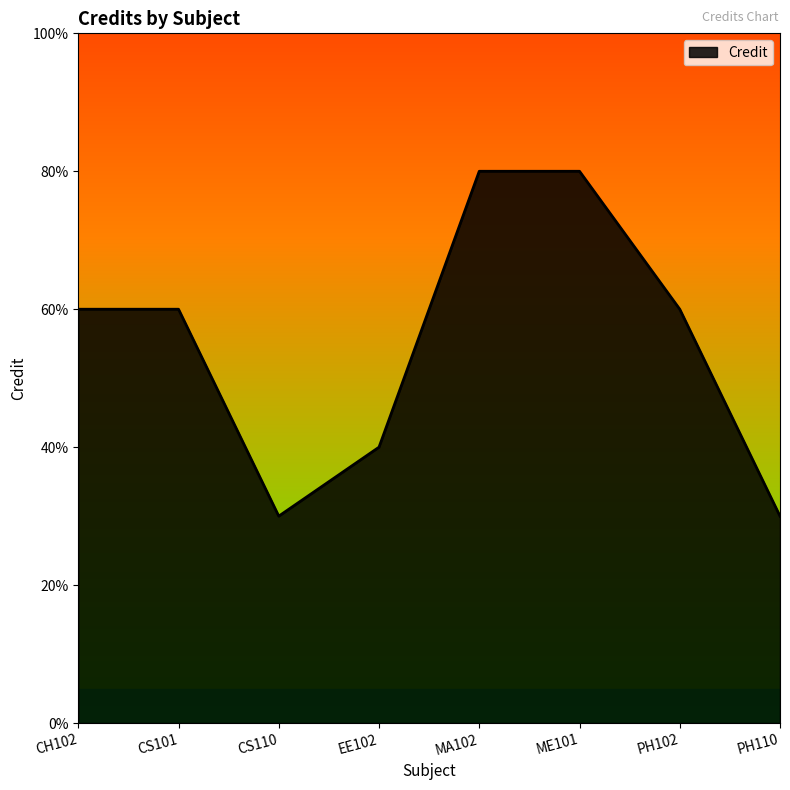

List the labels in order of value, largest first.

MA102, ME101, CH102, CS101, PH102, EE102, CS110, PH110